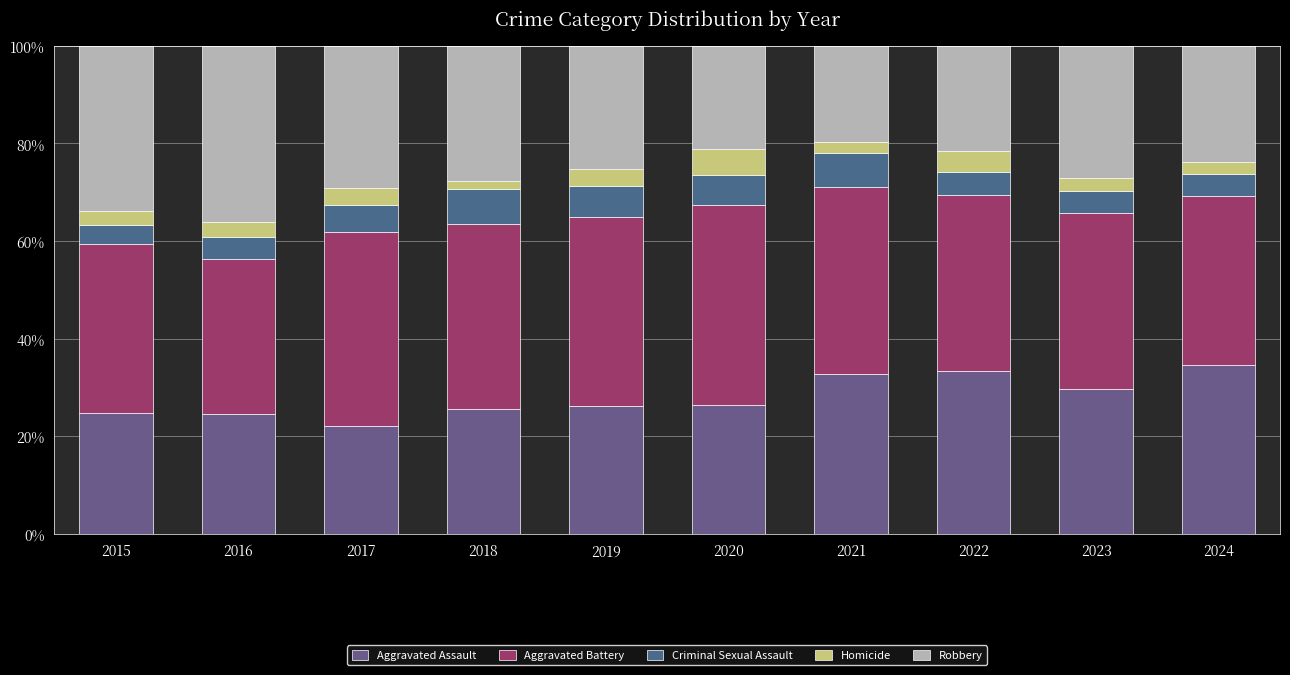

What is the total value across all series at 2021?

100.0